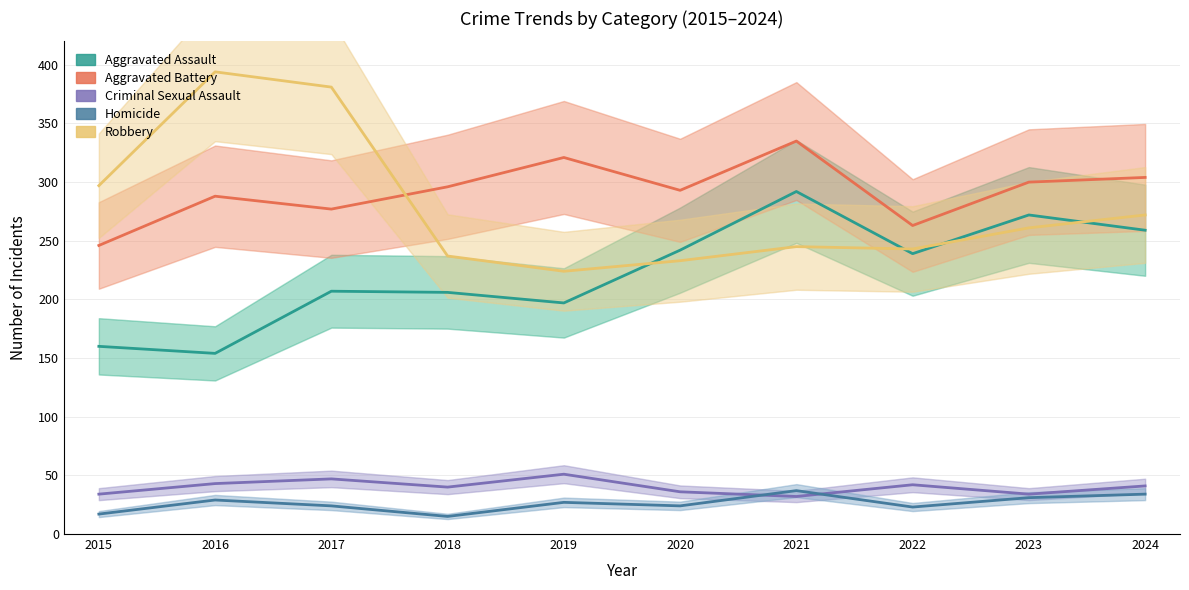

Rank the series at 2023 from highest to lowest value.

Aggravated Battery, Aggravated Assault, Robbery, Criminal Sexual Assault, Homicide